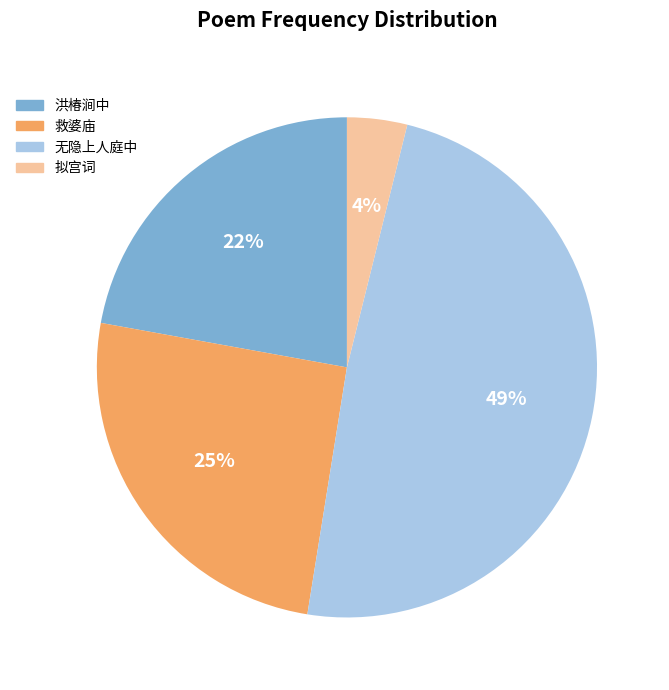

To the nearest percent, what is the difference between the largest and smallest slice percentages?

45%